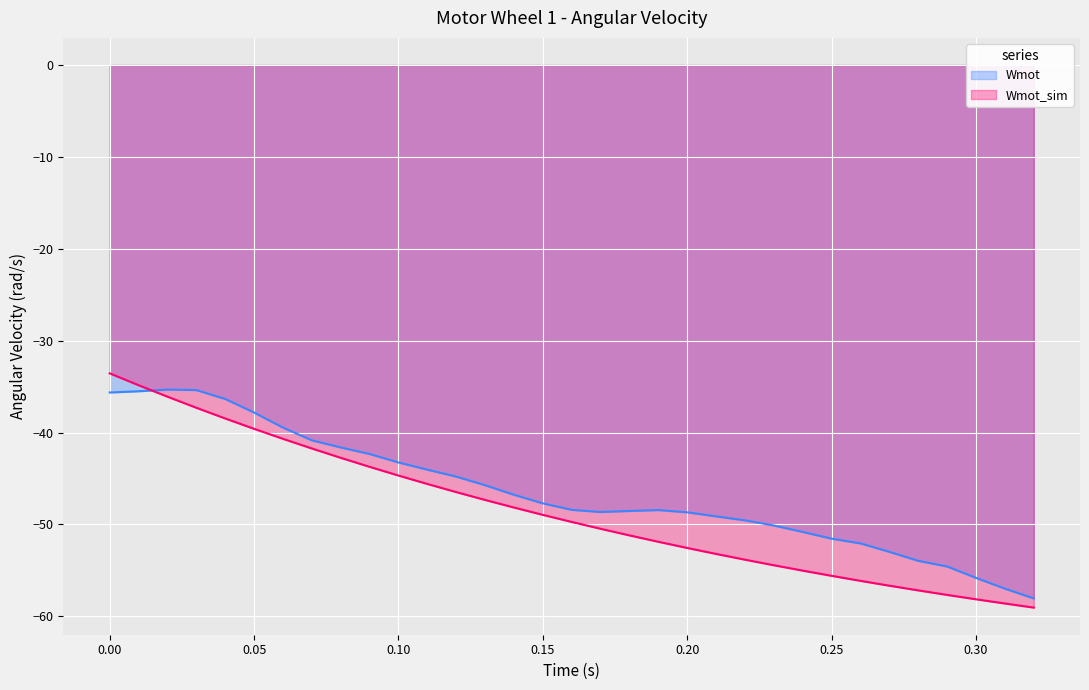

True or false: Wmot has a value of -30.1 at 0.10.

False